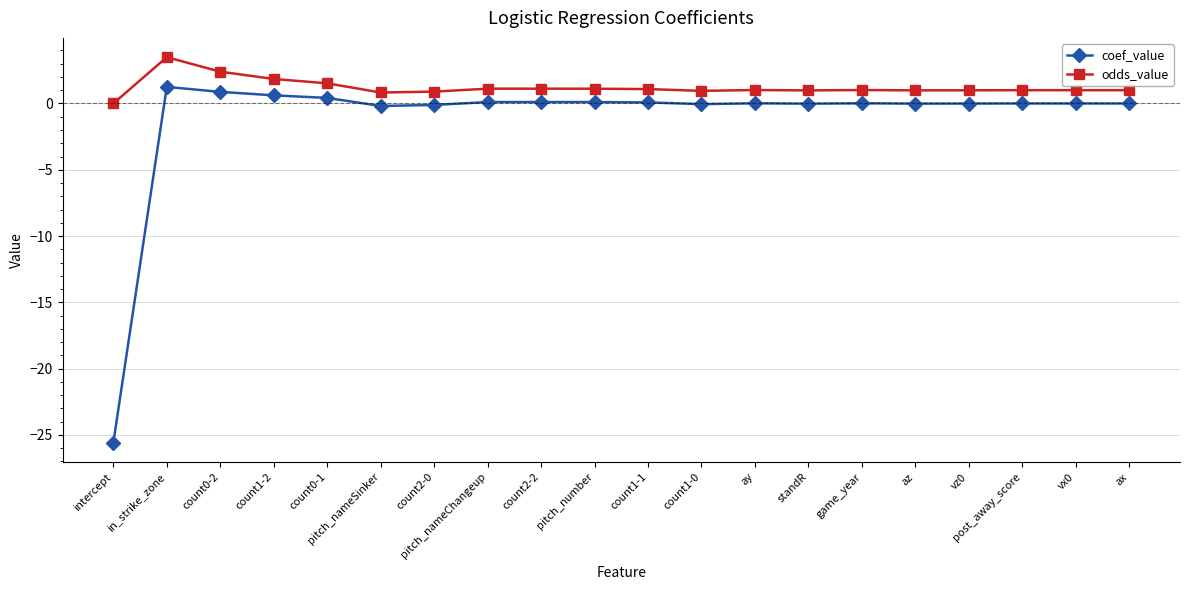

List the series in order of their peak value, highest first.

odds_value, coef_value